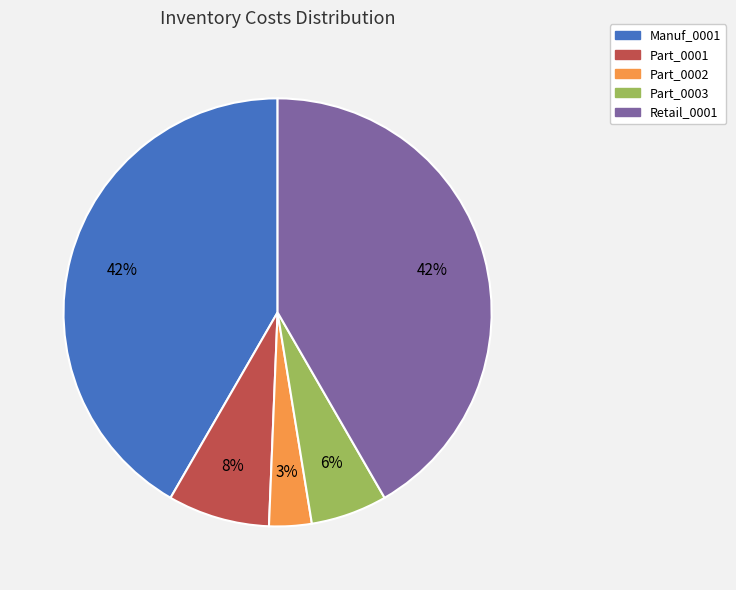

How many slices are in this pie chart?

5